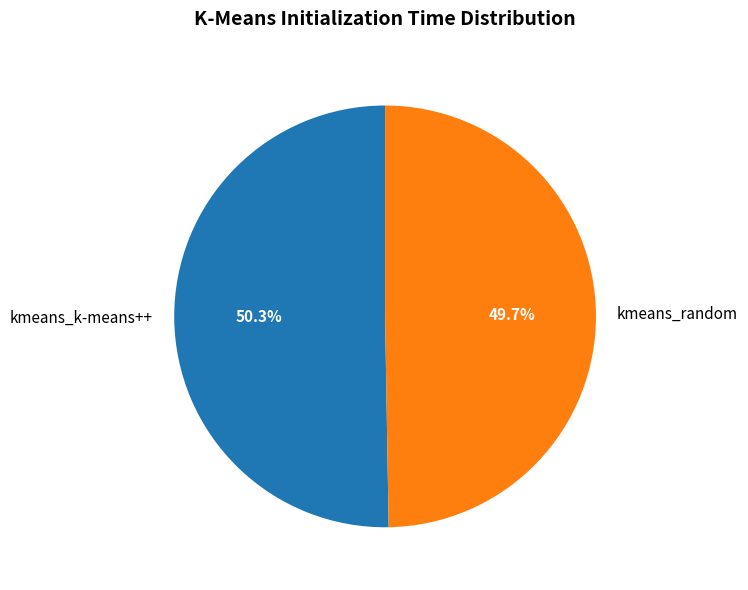

Between kmeans_random and kmeans_k-means++, which is larger?

kmeans_k-means++